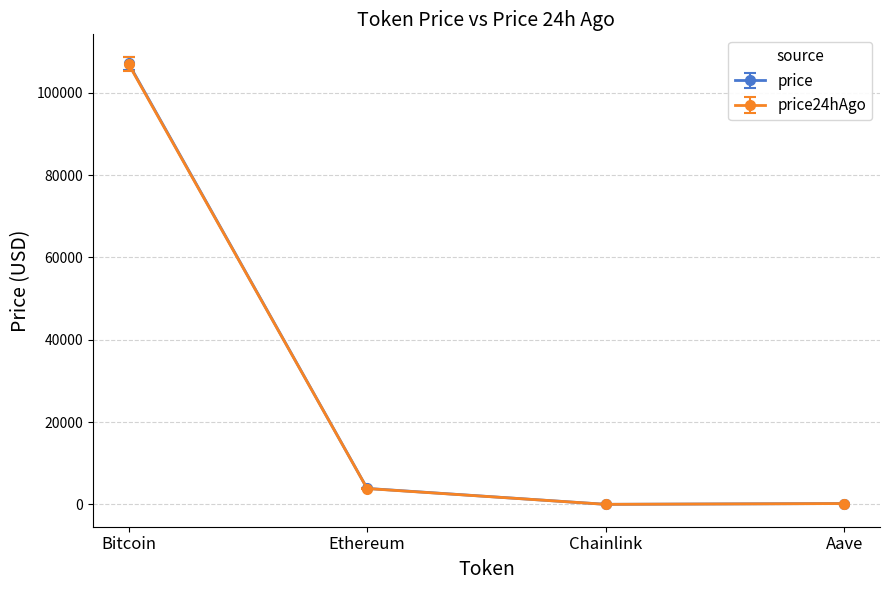

What is the maximum value for price24hAgo?

106962.0